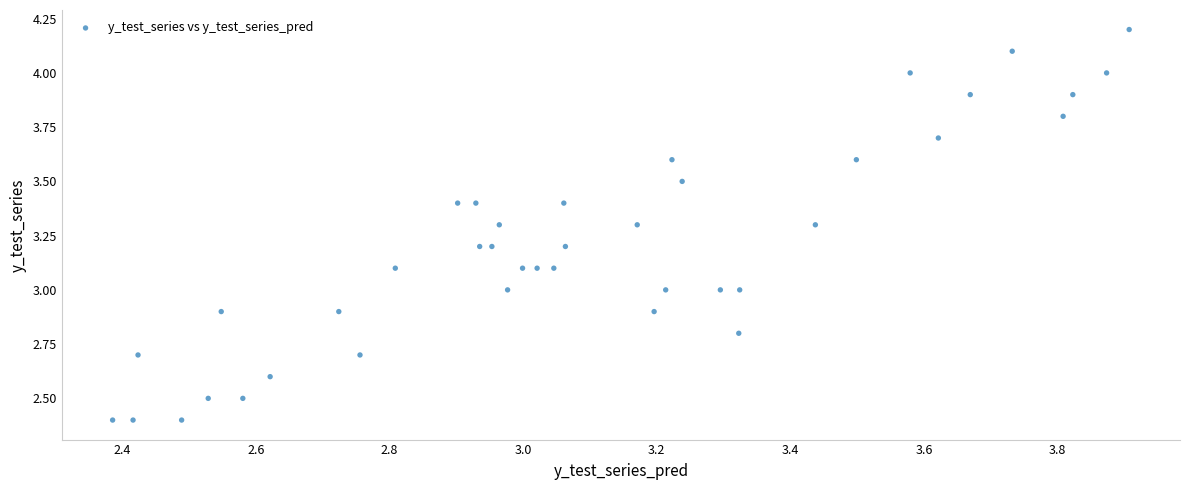

What is the range of Y values (max minus min)?

1.8